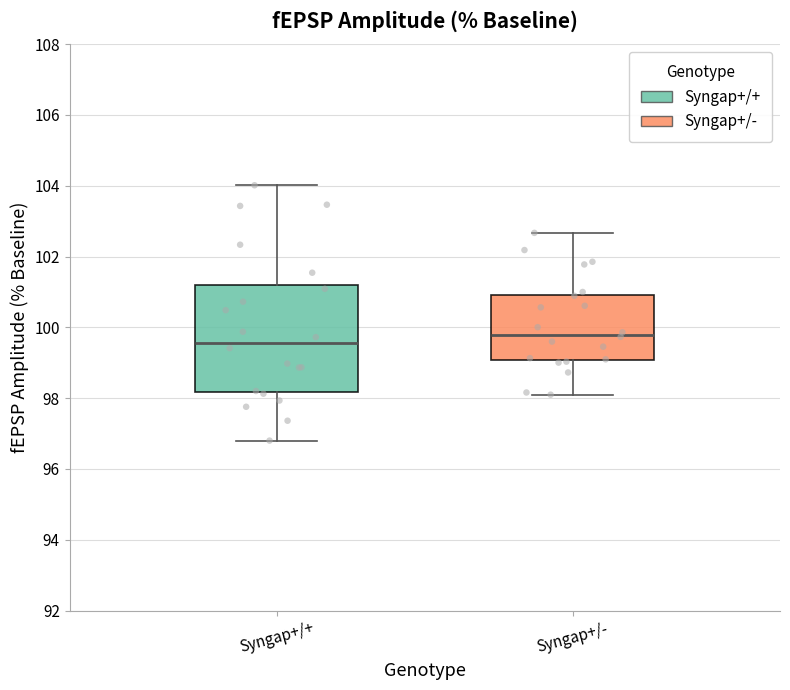

Comparing the boxes themselves (not the whiskers), which one is the tallest?

Syngap+/+